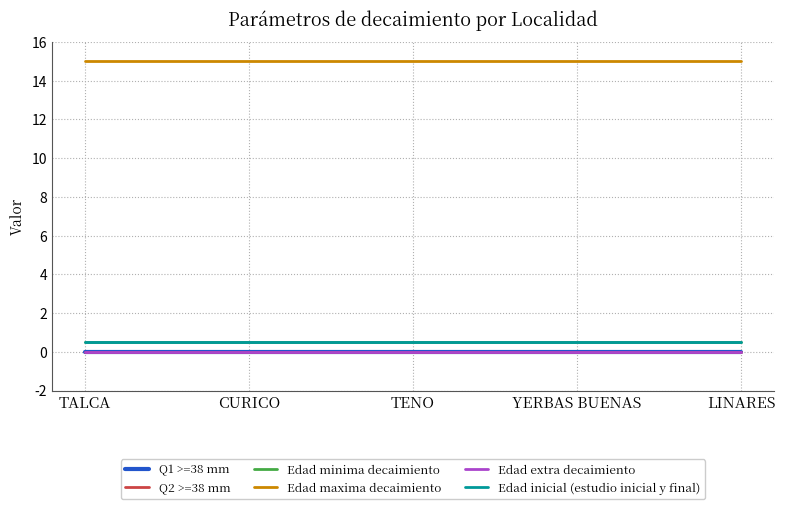

What is the average value of the Edad minima decaimiento series?

0.5